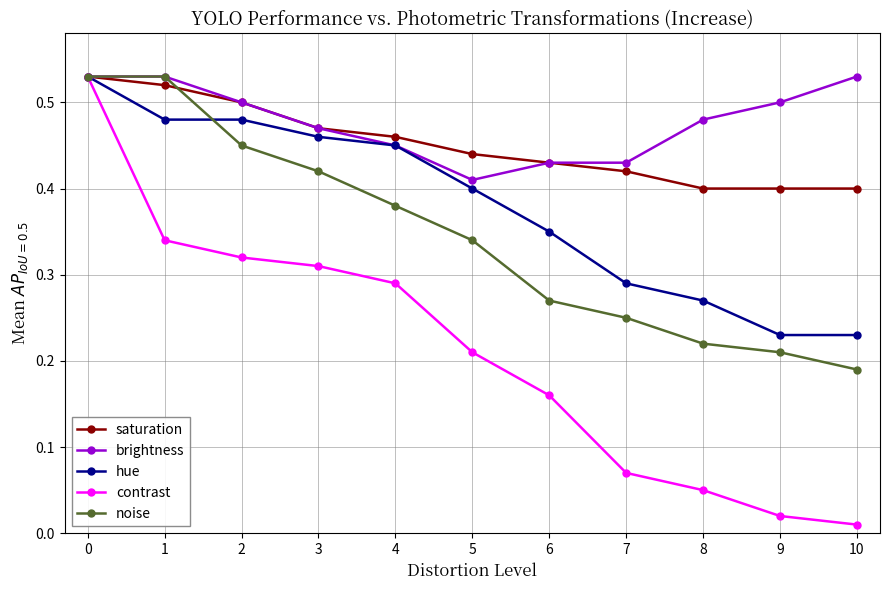

Which series has the largest total across all categories?

brightness